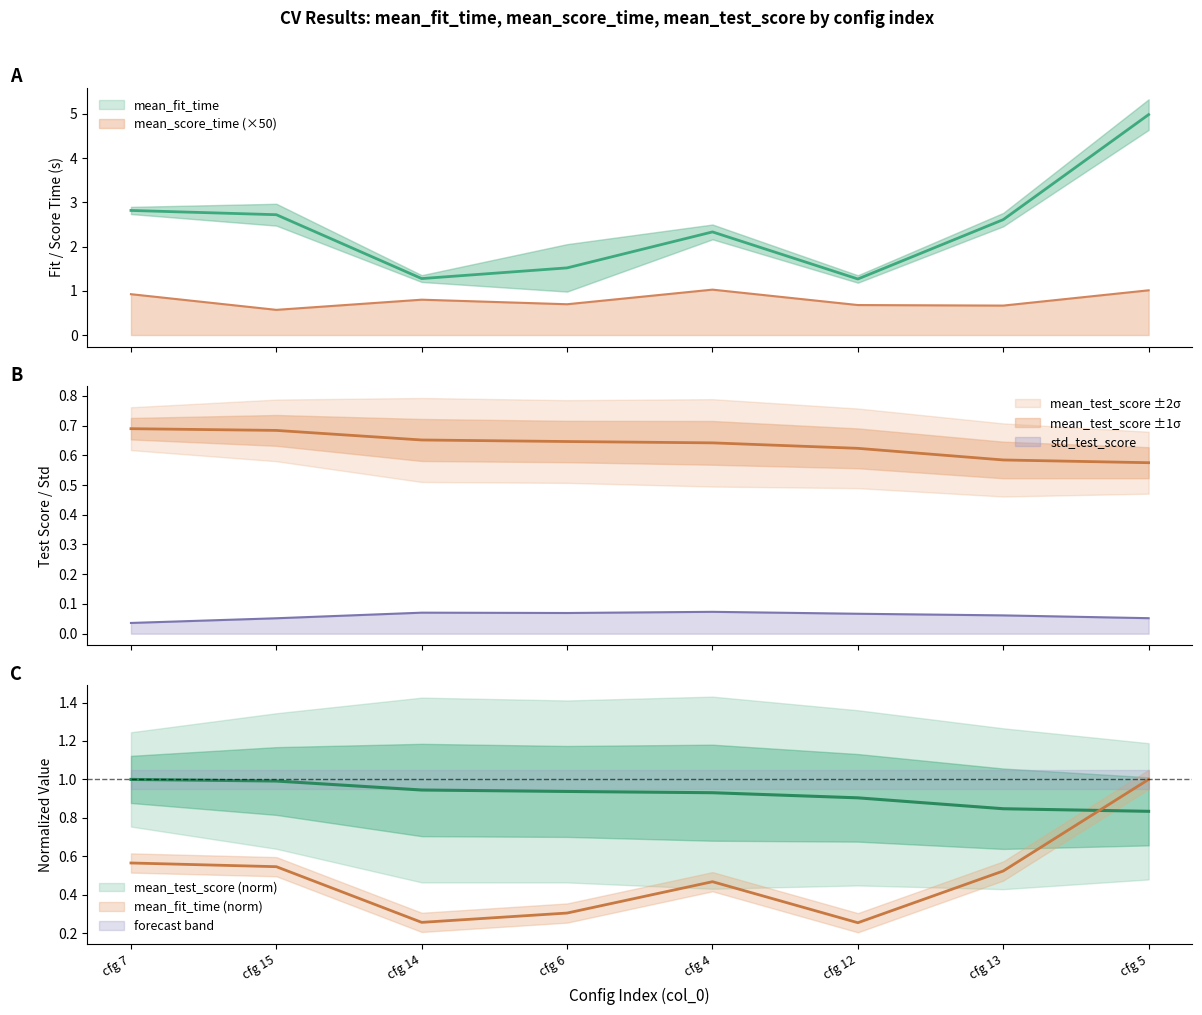

Reading left to right, transcribe all the data shown in this chart.

mean_fit_time: 2.8	2.7	1.3	1.5	2.3	1.3	2.6	5.0
mean_score_time: 0.9	0.6	0.8	0.7	1.0	0.7	0.7	1.0
mean_test_score: 0.7	0.7	0.7	0.6	0.6	0.6	0.6	0.6
std_test_score: 0.0	0.1	0.1	0.1	0.1	0.1	0.1	0.1